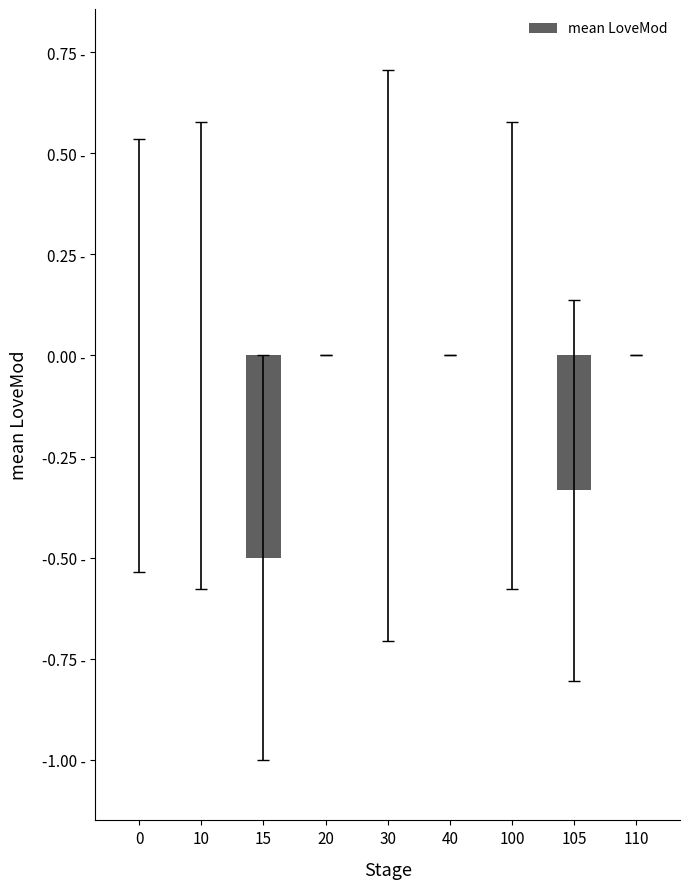

Are the bars grouped side by side (vs. stacked)?

No